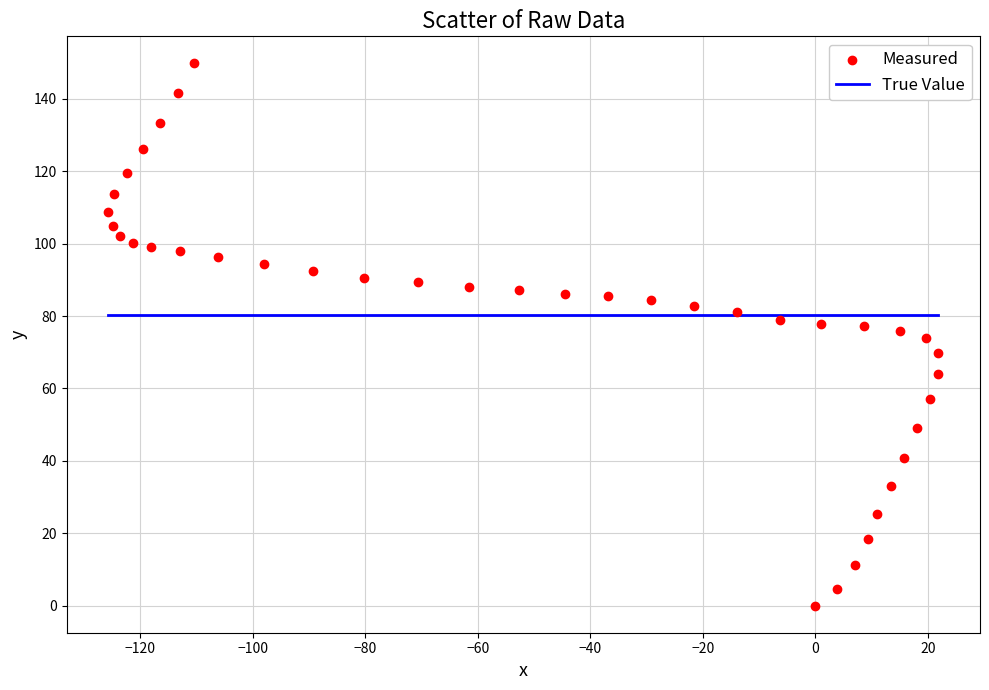

What is the range of X values (max minus min)?

147.6